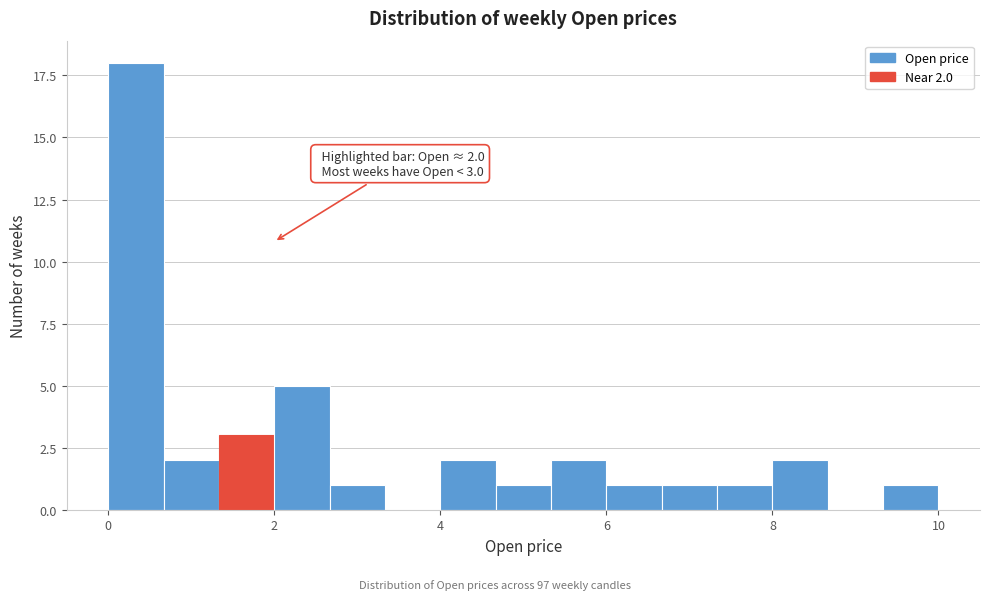

Read against the x-axis, roughly where is the centre of the tallest bar?

0.4